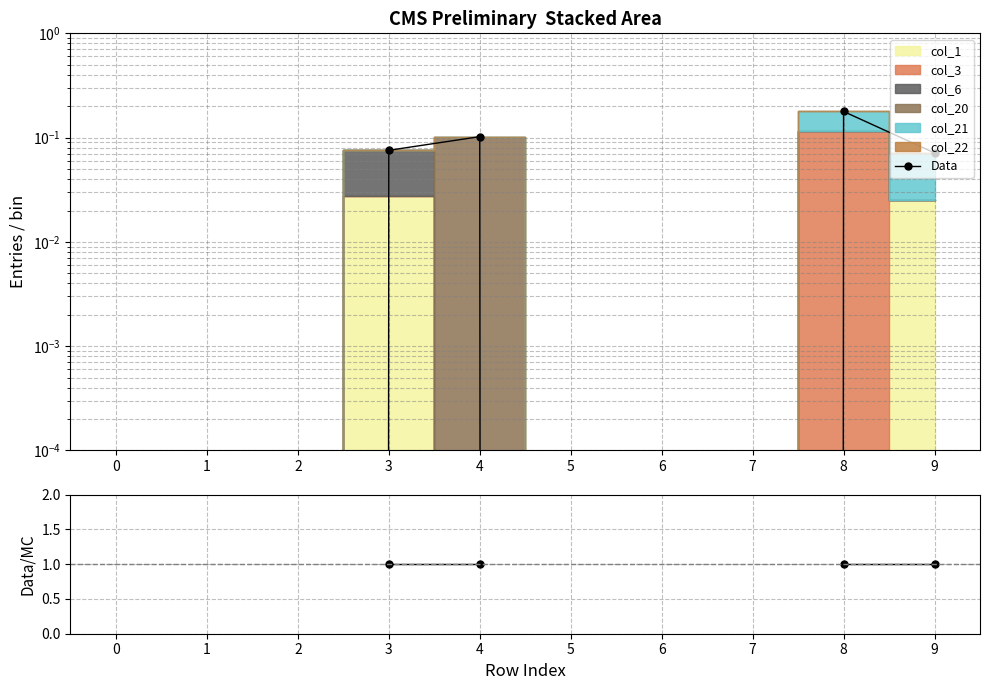

What is the sum of all Data values?

0.4